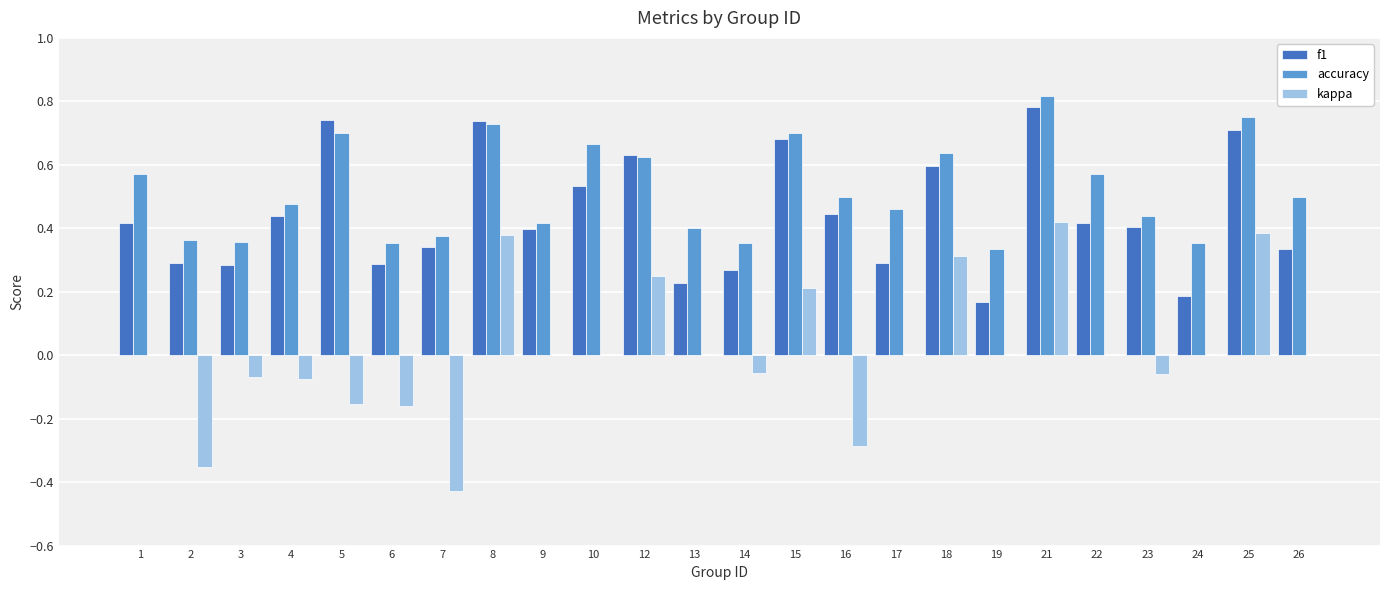

True or false: kappa has a value of 0.0 at 24.

True